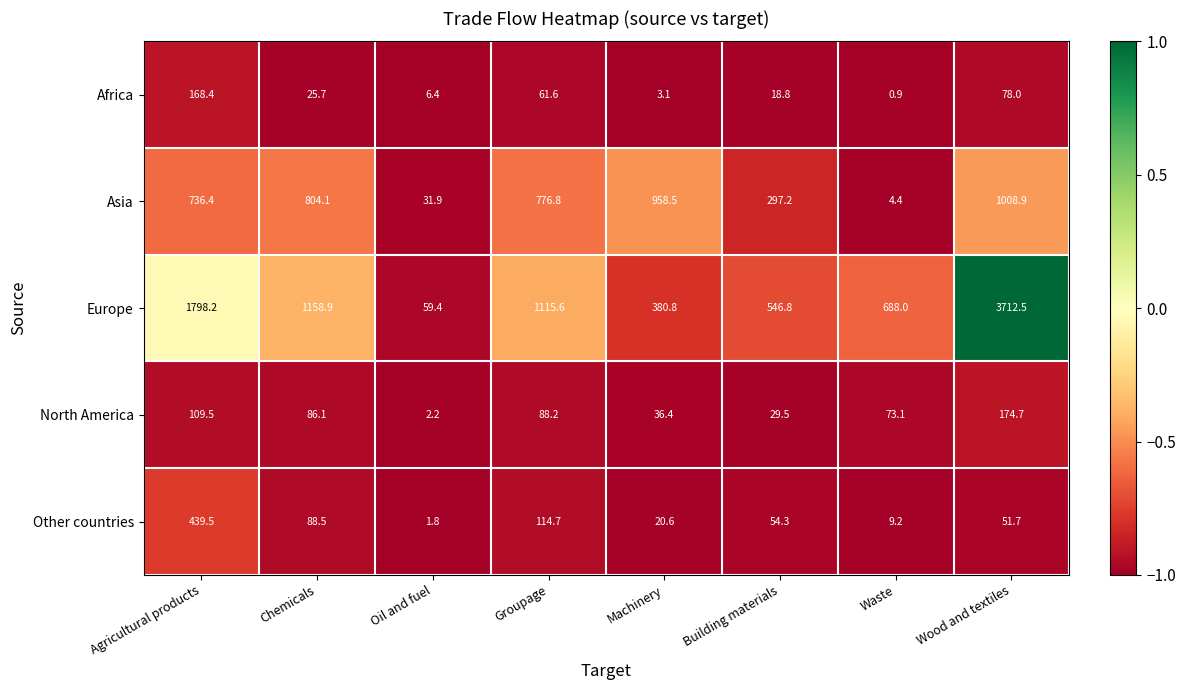

The value of Europe at Groupage is 1115.6. True or false?

True